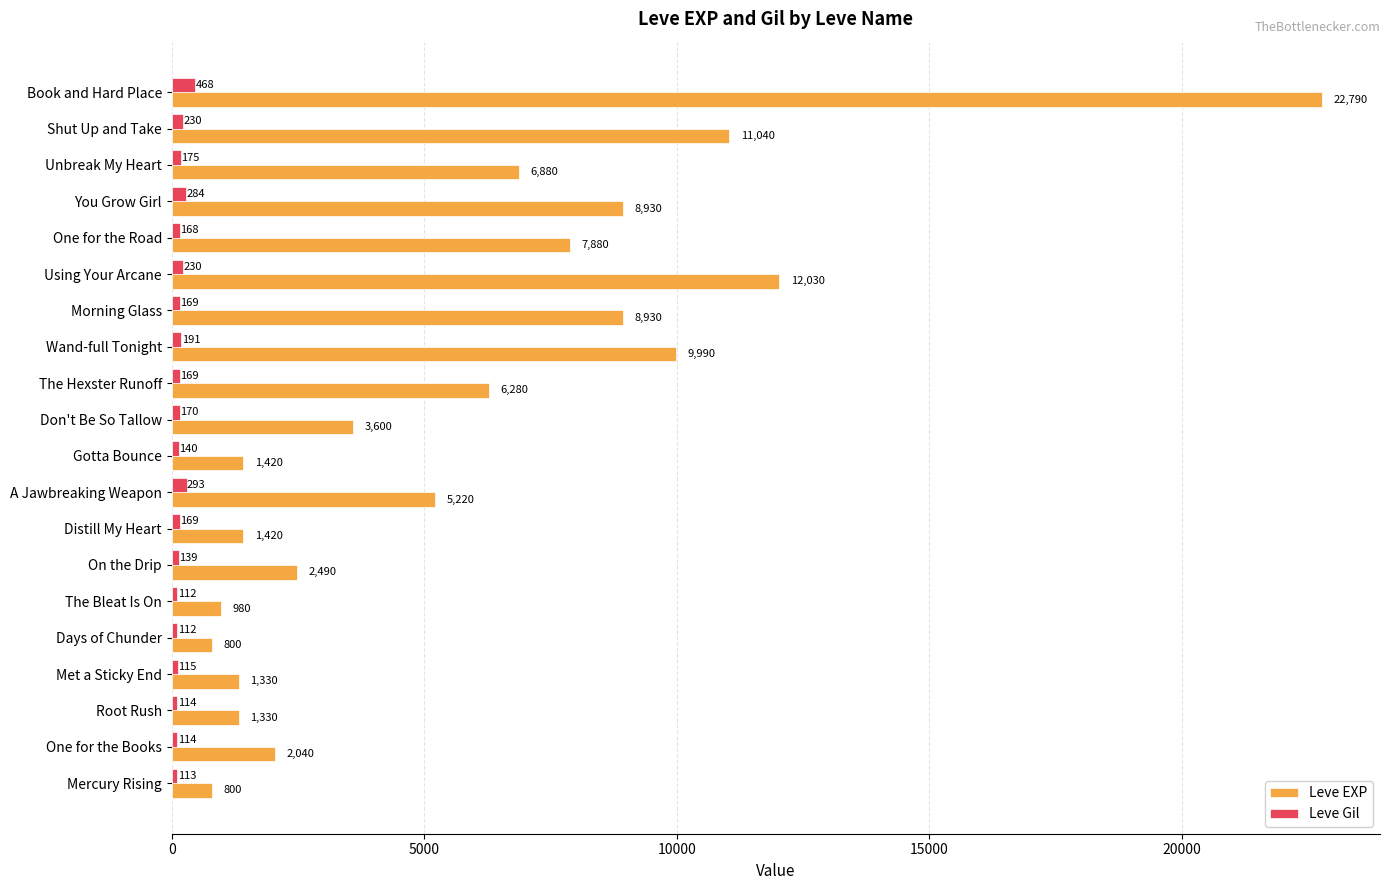

Count the number of data series in this chart.

2